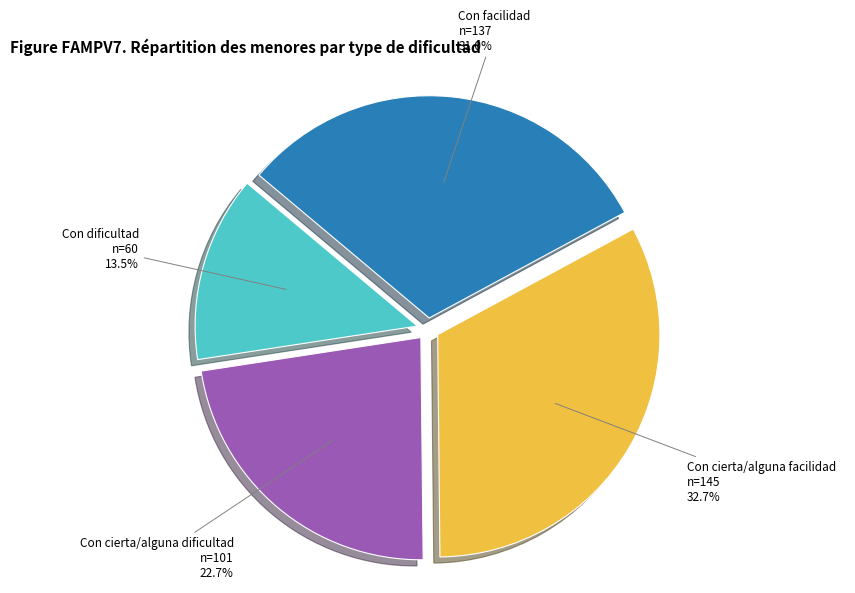

Which has a higher value, Con dificultad or Con cierta/alguna facilidad?

Con cierta/alguna facilidad